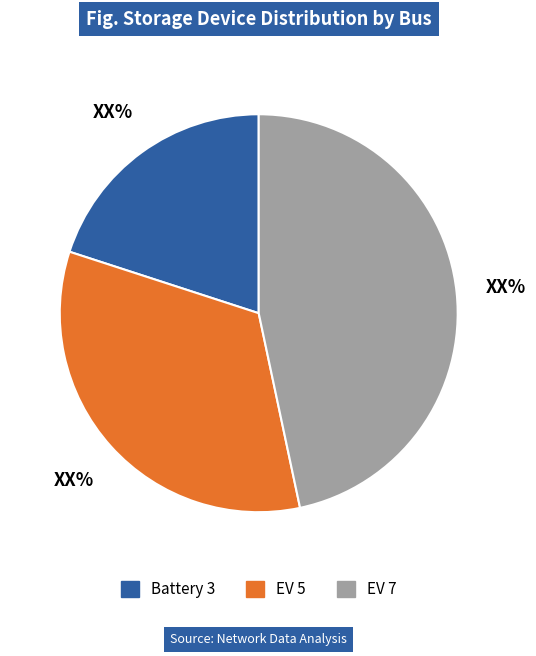

Is it true that EV 5 is 24% of the pie?

False